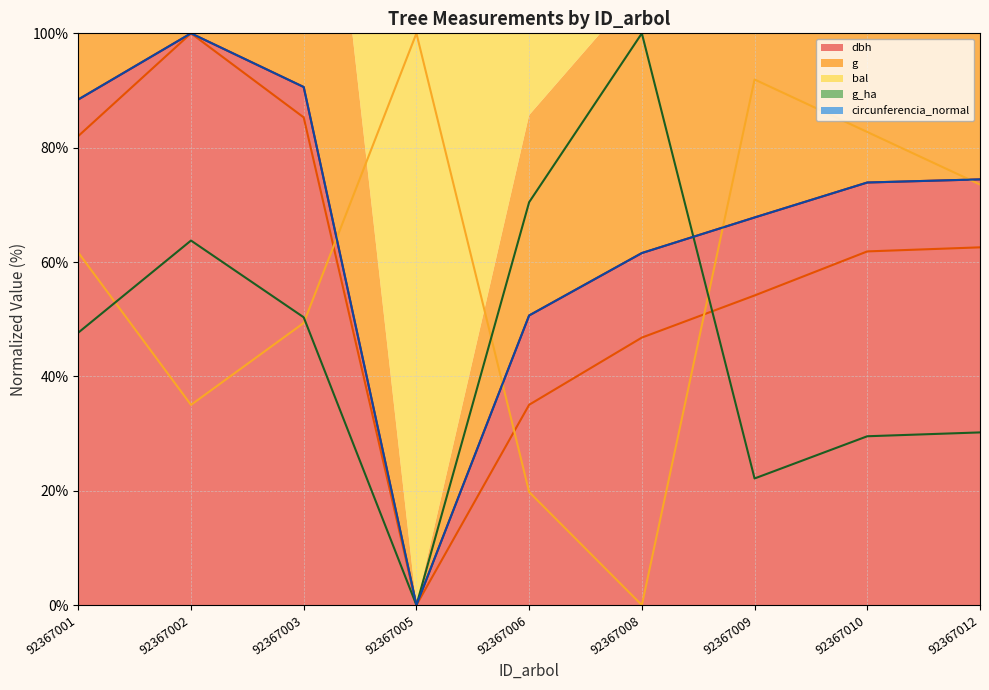

True or false: circunferencia_normal (line) and g_ha (line) cross at least once.

True